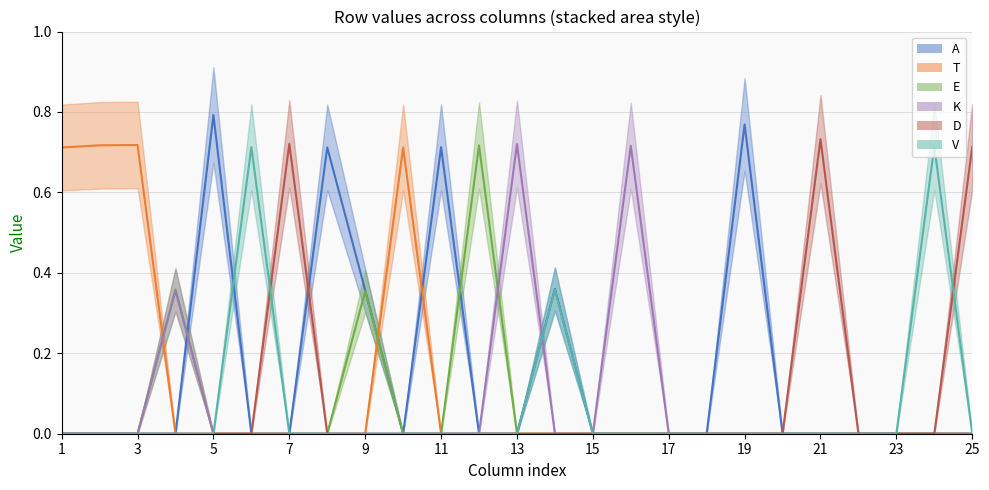

Which series changed the most between 24 and 25?

V